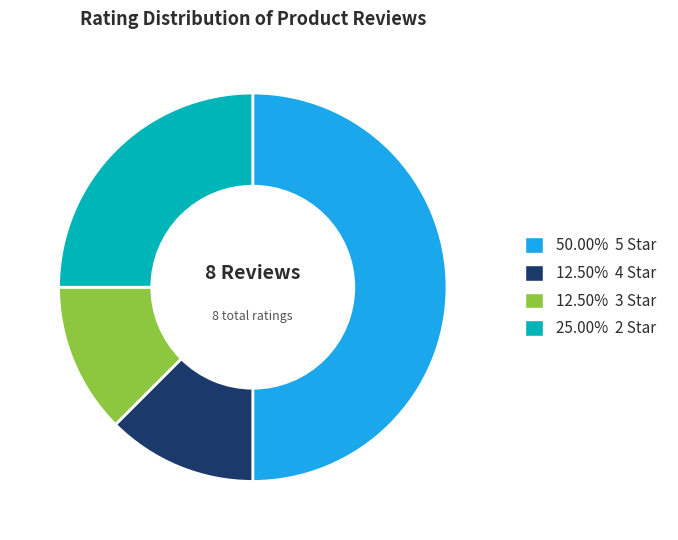

Approximately how many times larger is the value at 25.00% 2 Star compared to 12.50% 4 Star?

2.0